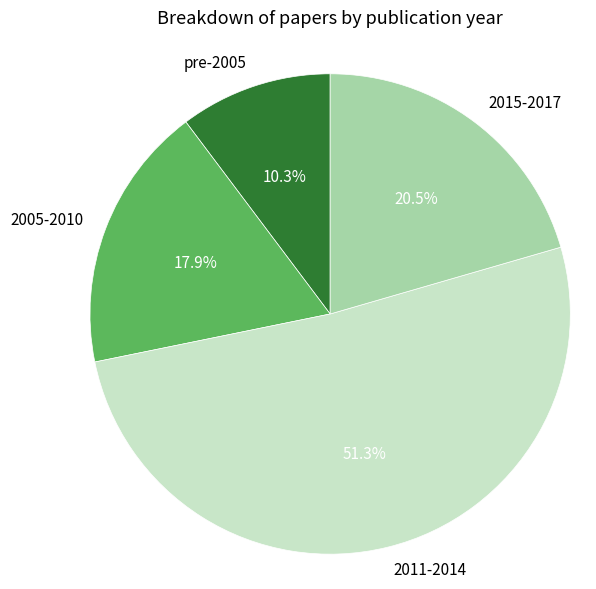

Does any single category account for the majority?

Yes